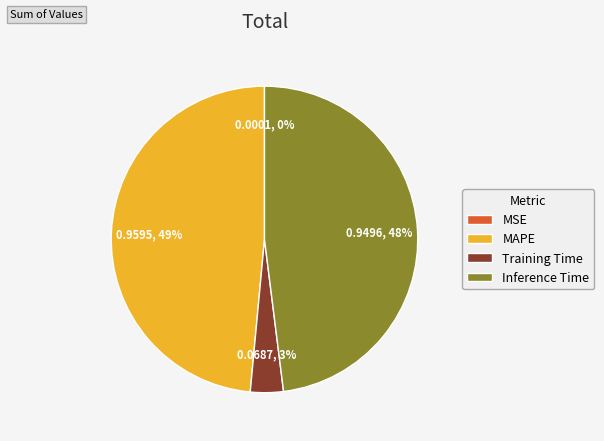

Does Training Time account for over 50% of the chart?

No